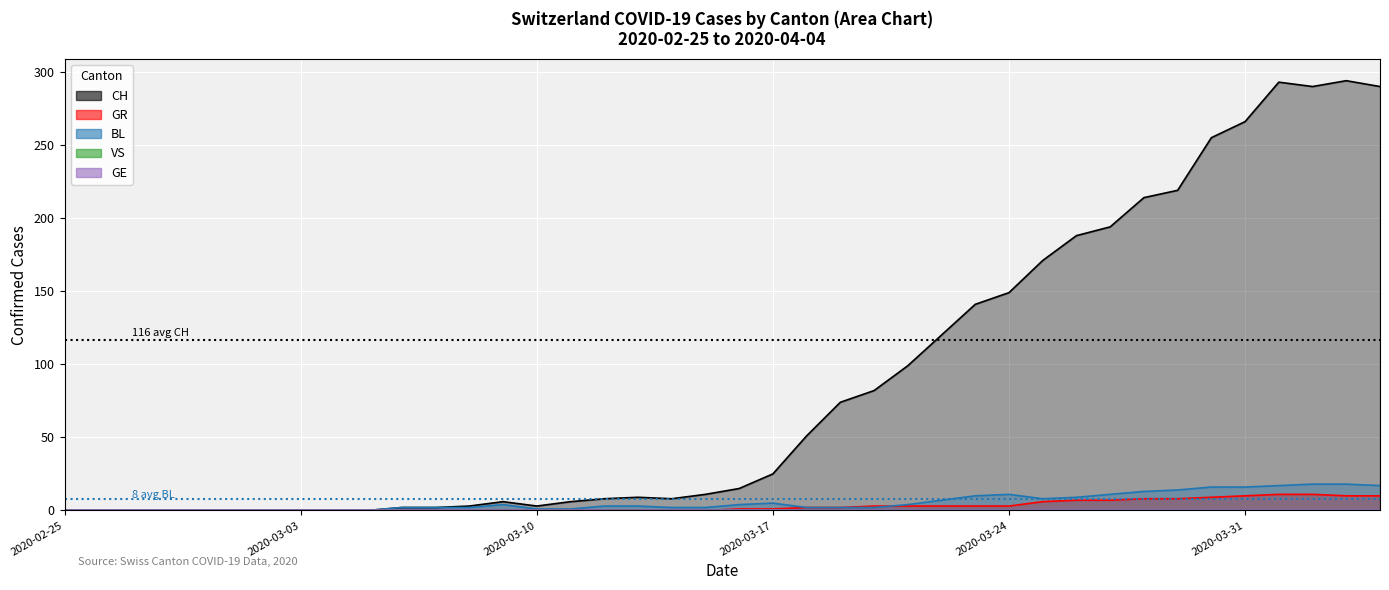

The BL series shows 15 at 31. True or false?

False